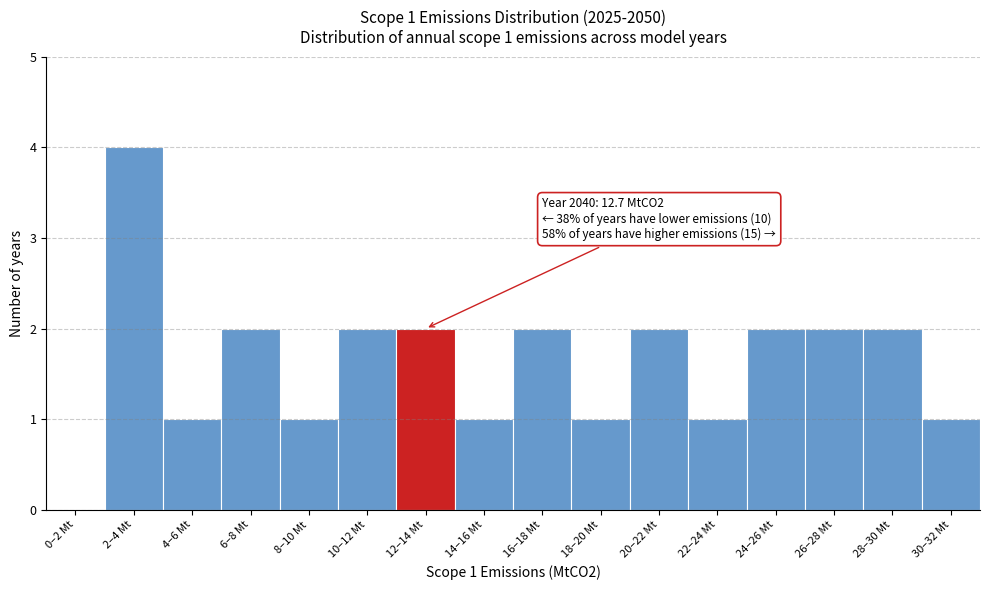

Reading left to right, list all the values displayed in this chart.

0–2 Mt=0	2–4 Mt=4	4–6 Mt=1	6–8 Mt=2	8–10 Mt=1	10–12 Mt=2	12–14 Mt=2	14–16 Mt=1	16–18 Mt=2	18–20 Mt=1	20–22 Mt=2	22–24 Mt=1	24–26 Mt=2	26–28 Mt=2	28–30 Mt=2	30–32 Mt=1